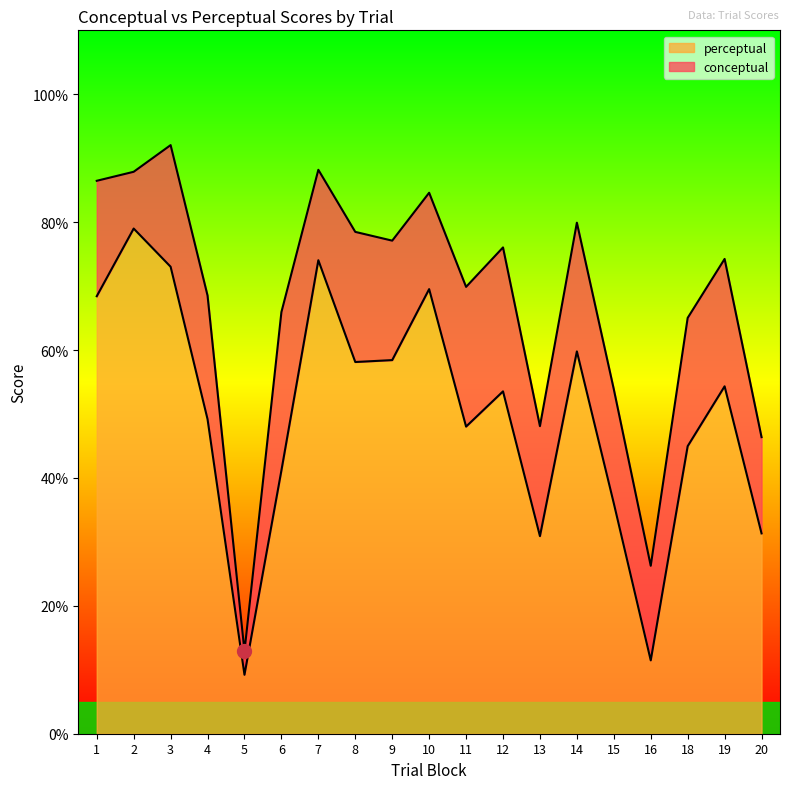

How many data points does each series have?

19